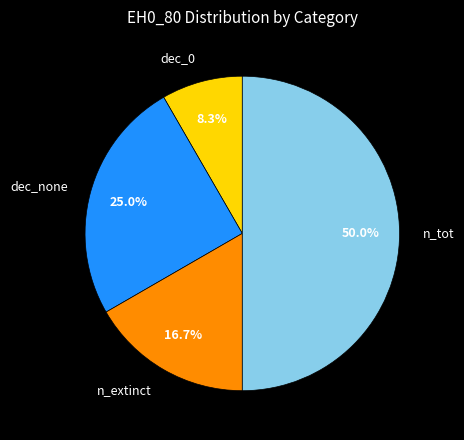

What percentage is the dec_0 slice, to the nearest percent?

8%